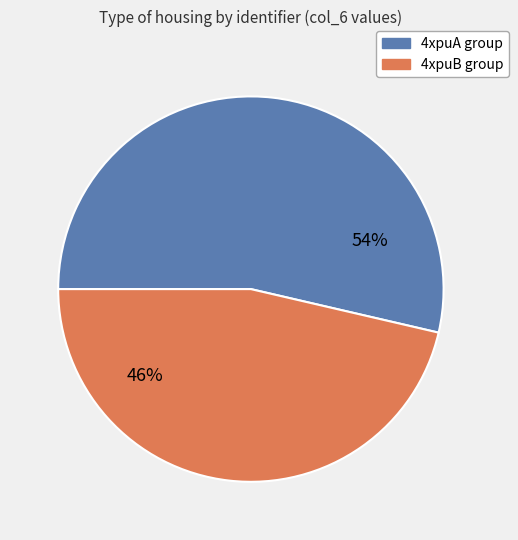

Does any single category account for the majority?

Yes